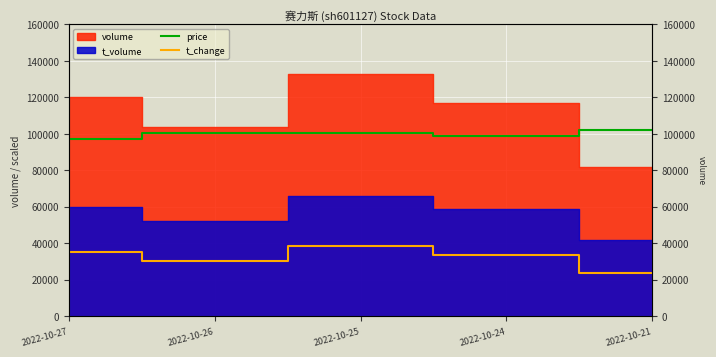

True or false: t_change and price intersect in this chart.

False